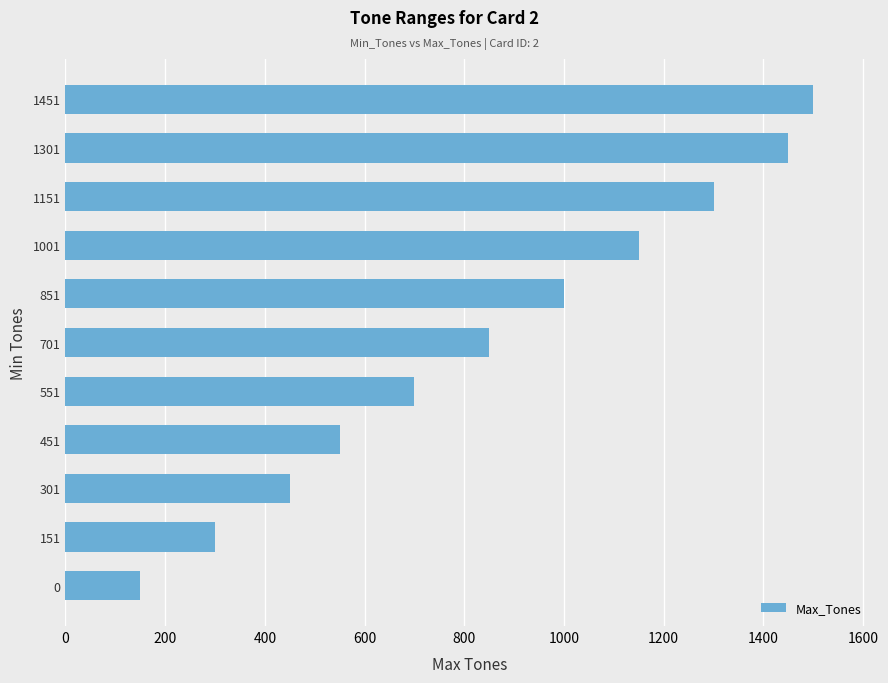

How many values are below 850?

5